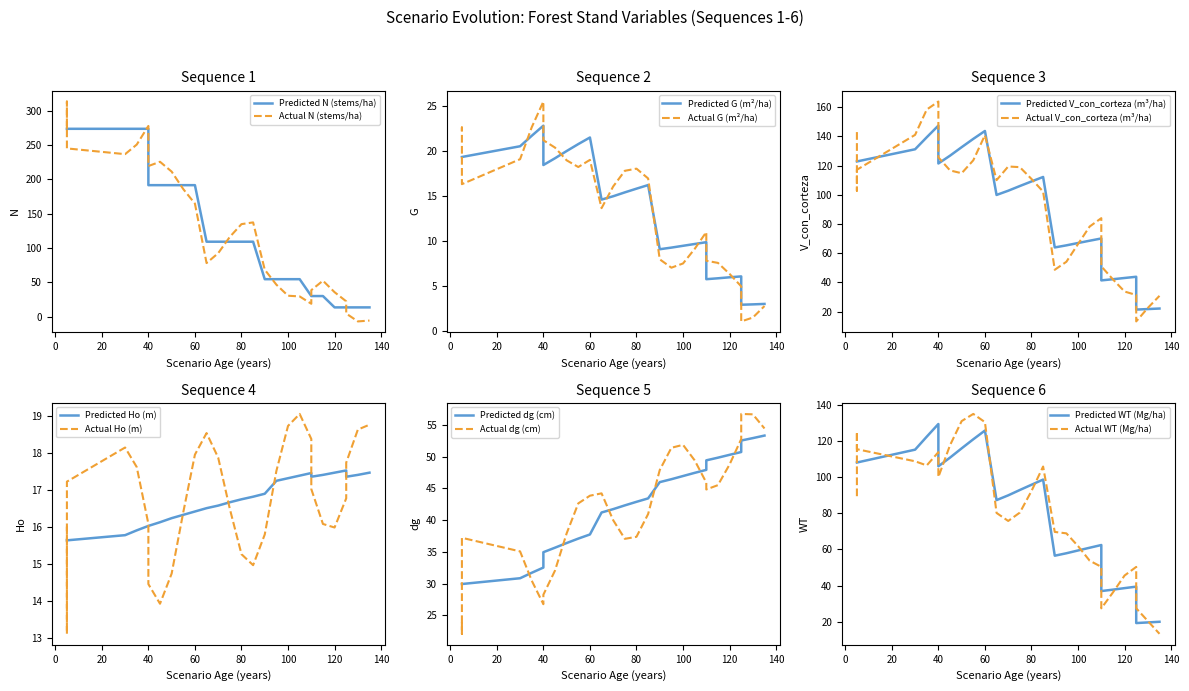

Is the value of Ho at 28 greater than the value of WT at −20?

No